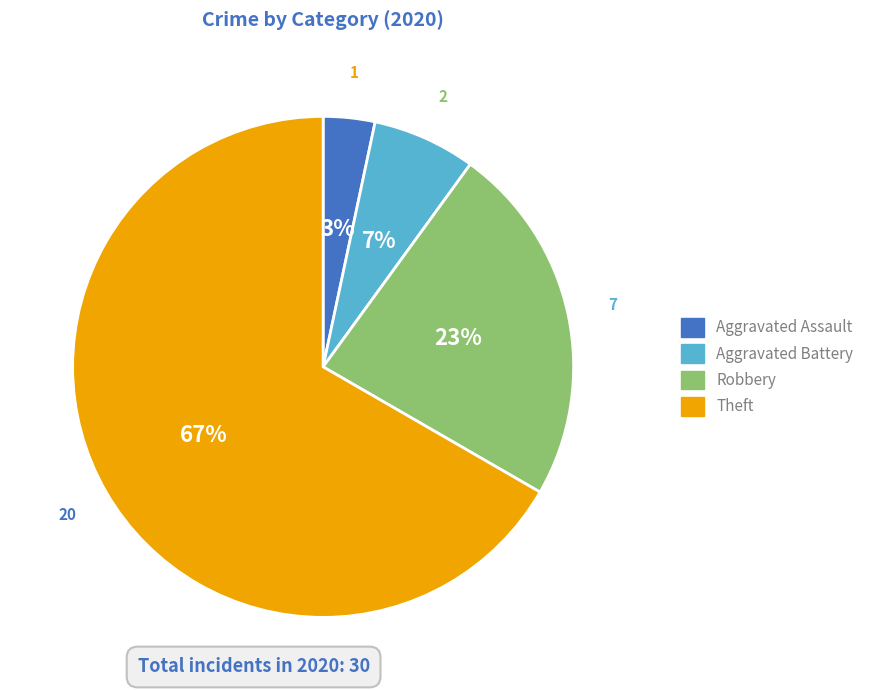

Is there any slice that represents more than half of the pie?

Yes